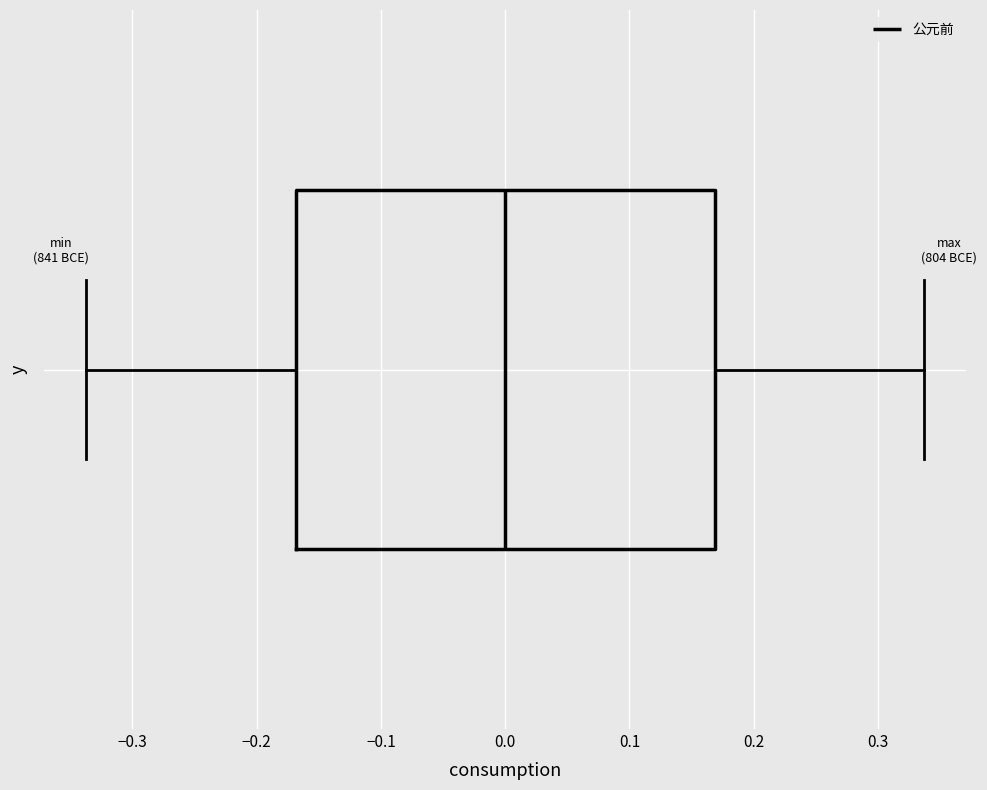

Read this box plot against the x-axis: the position of the median line, the range covered by the box, and the ends of both whiskers. The values are not printed on the chart, so give them approximately, as read against the axis.

median 0.00, box -0.17 to 0.17, whiskers -0.34 to 0.34